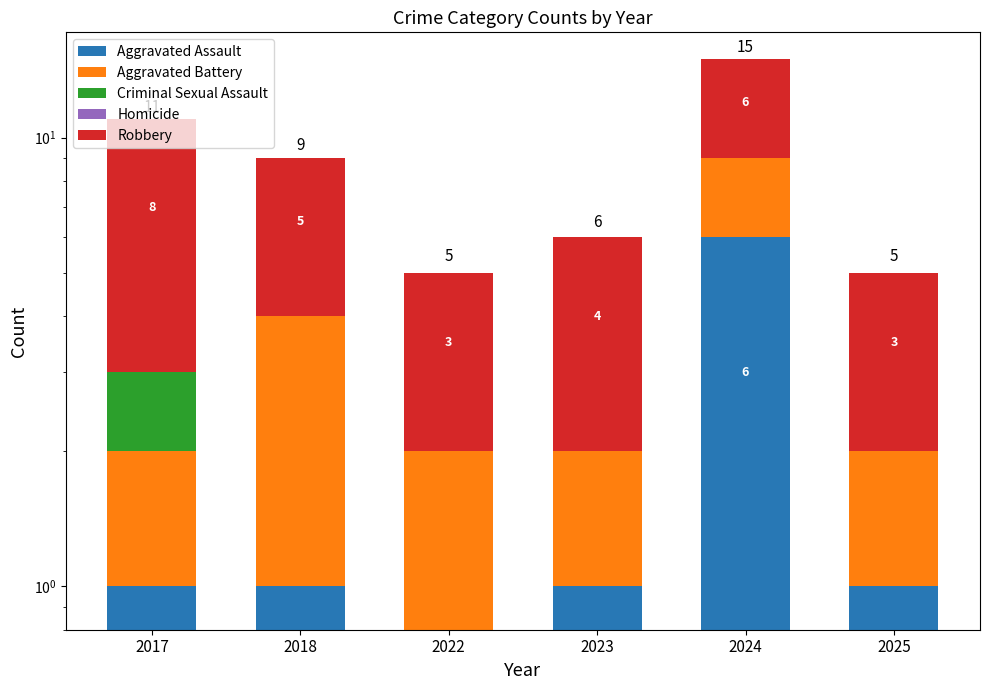

Is it true that Aggravated Assault equals 1 at 2025?

True